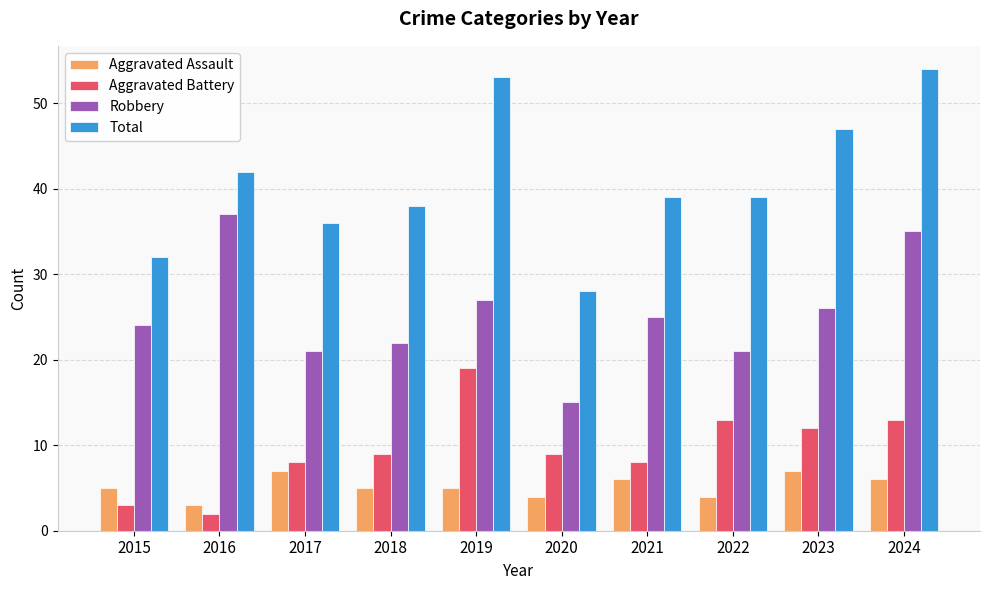

What is the spread (max minus min) of values at 2016?

40